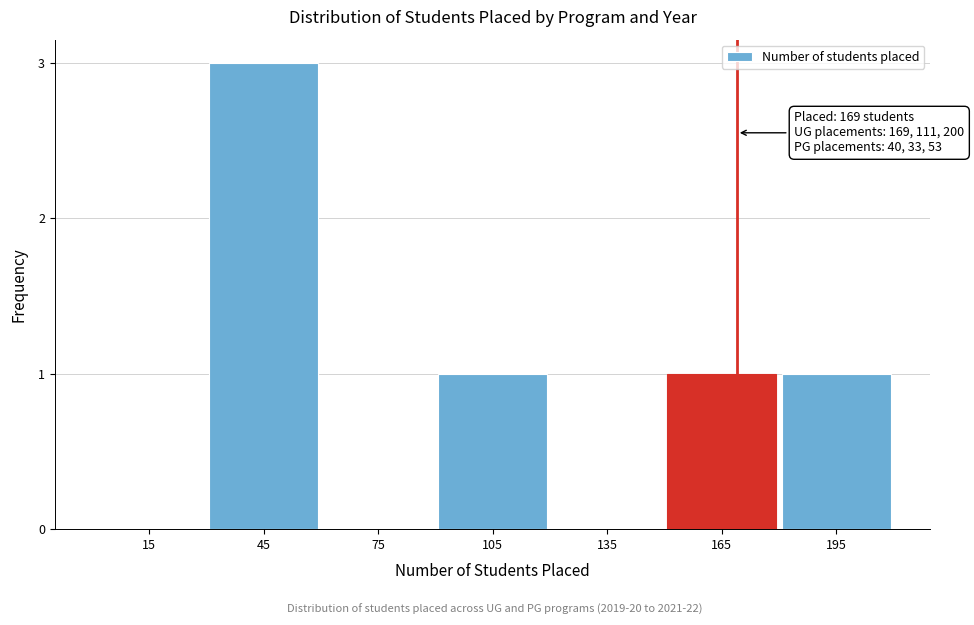

Reading left to right, what are all the values shown in this chart?

15=0	45=3	75=0	105=1	135=0	165=1	195=1